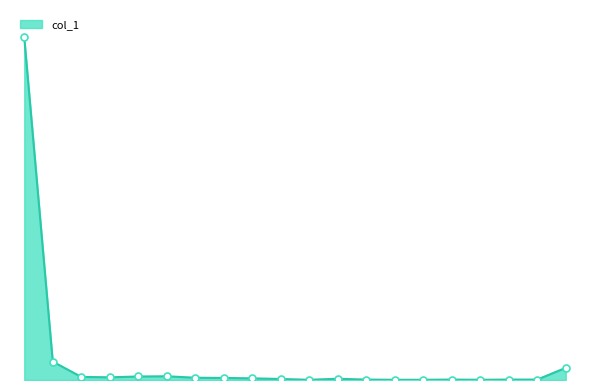

Does the chart have visible grid lines?

No